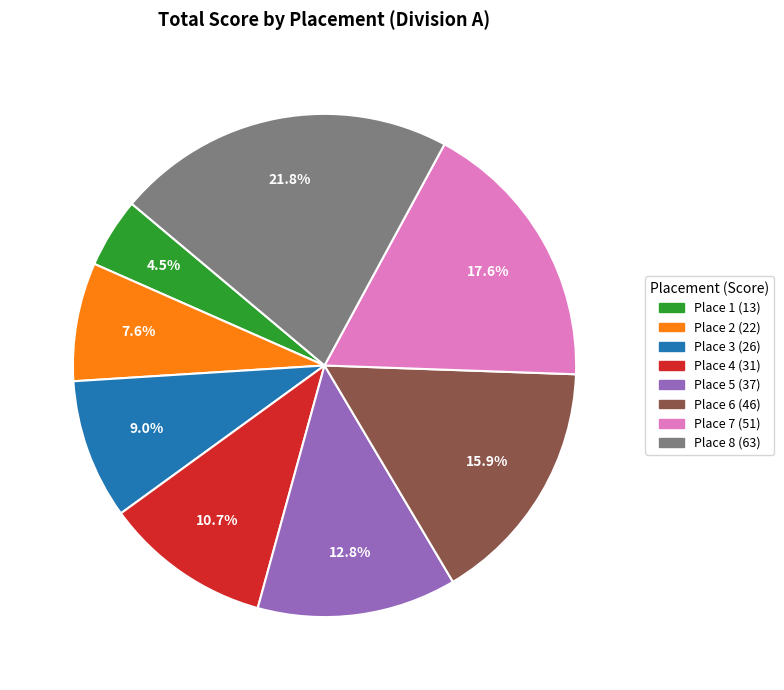

Does any single category account for the majority?

No